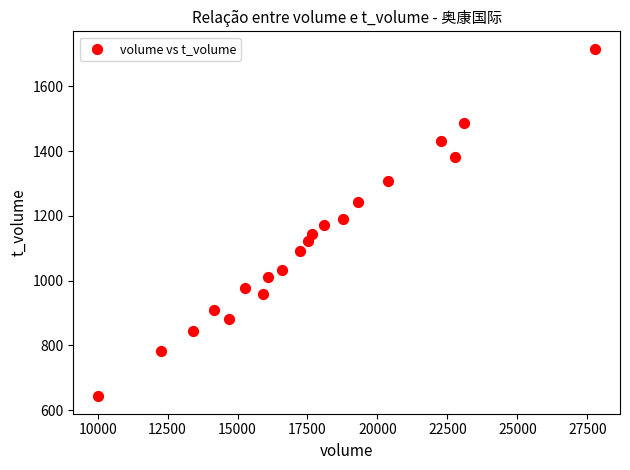

What is the range of Y values (max minus min)?

1073